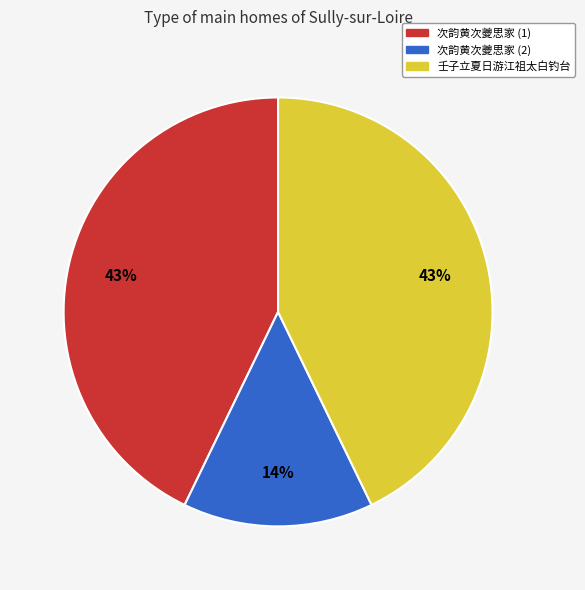

Approximately how many times larger is the value at 次韵黄次夔思家 (1) compared to 壬子立夏日游江祖太白钓台?

1.0